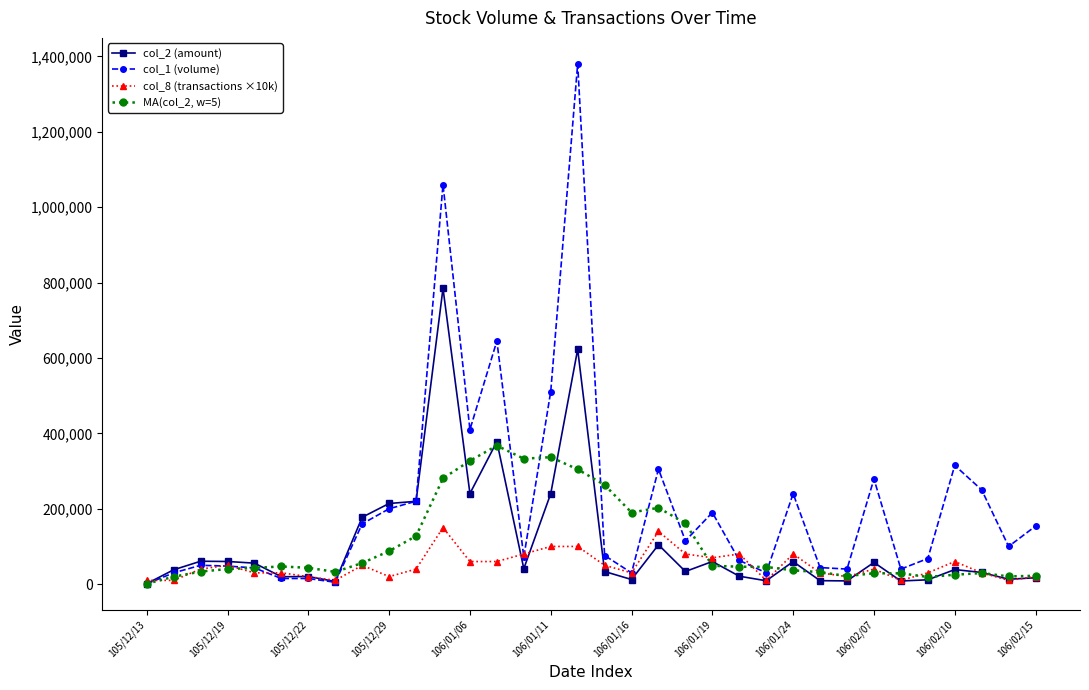

What is the value of the col_2 (amount) point at the 10th from the left?

214000.0